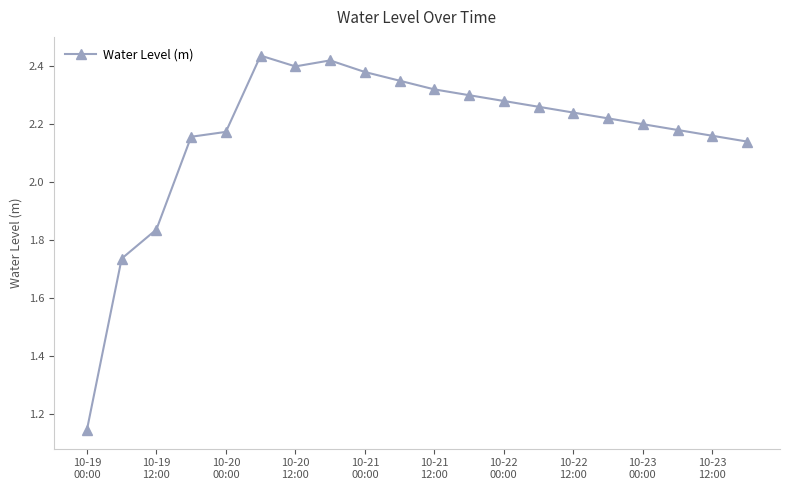

What is the sum of all values?

43.3